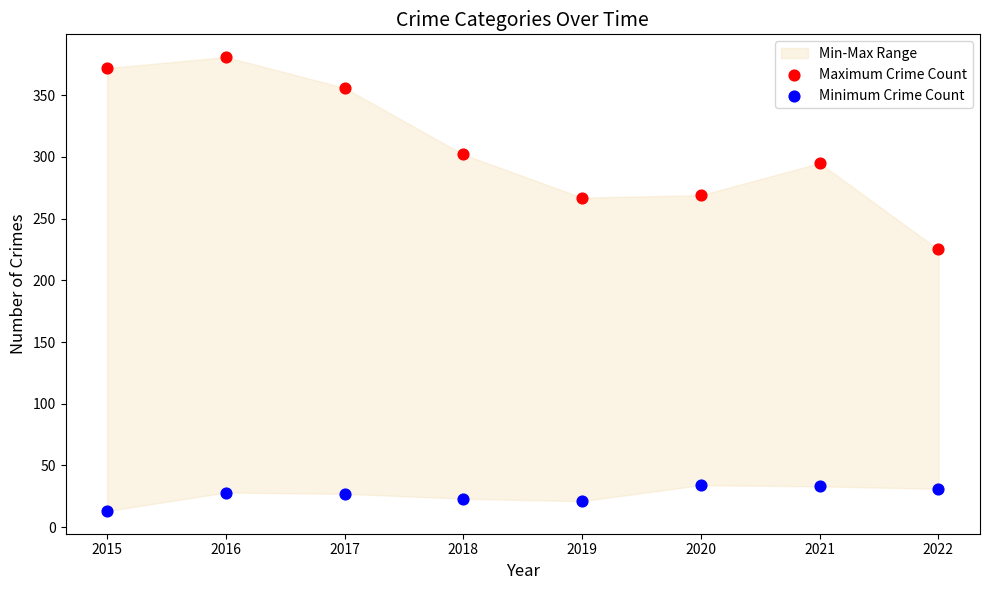

Across all data points, what is the range of Y values (max minus min)?

368